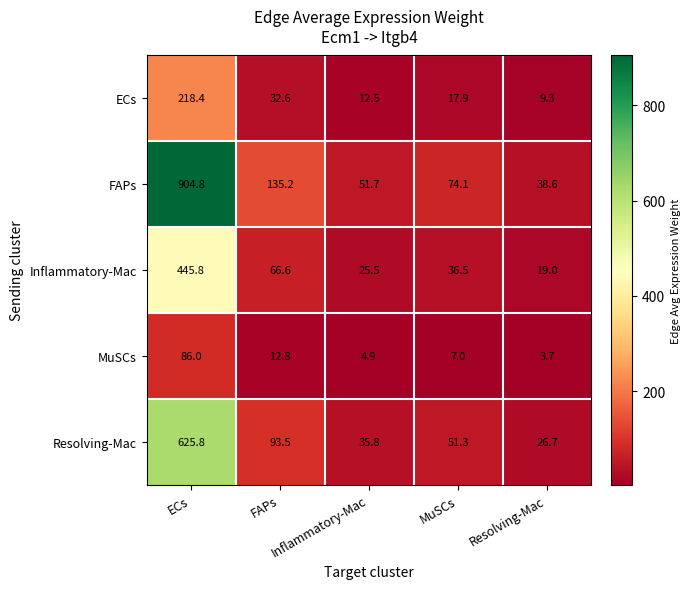

What is the greatest value displayed?

904.8